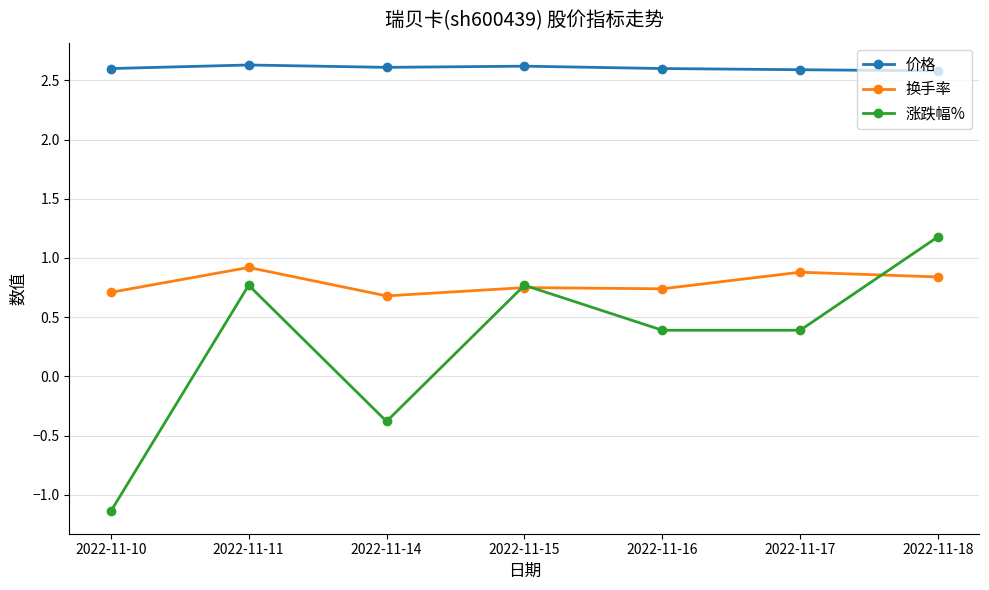

What is the average value of the 涨跌幅% series?

0.3